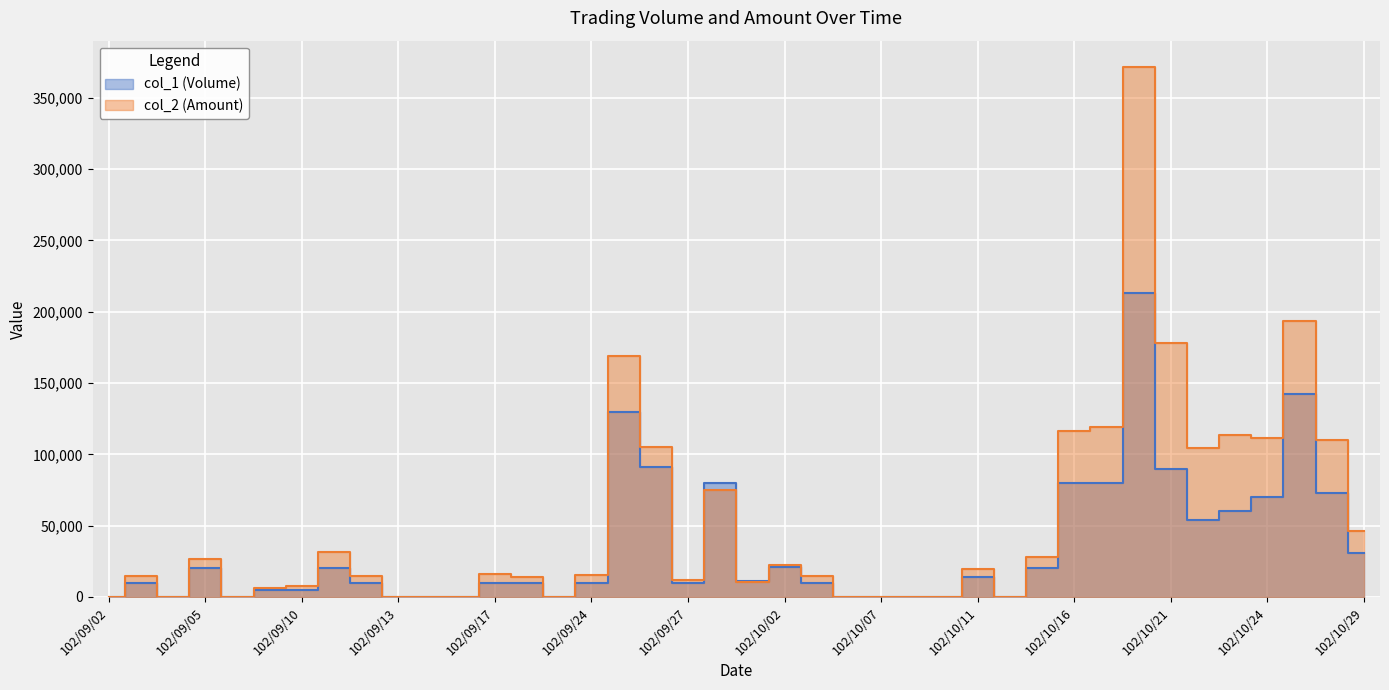

What are all the series names shown in the legend?

col_1 (Volume), col_2 (Amount)